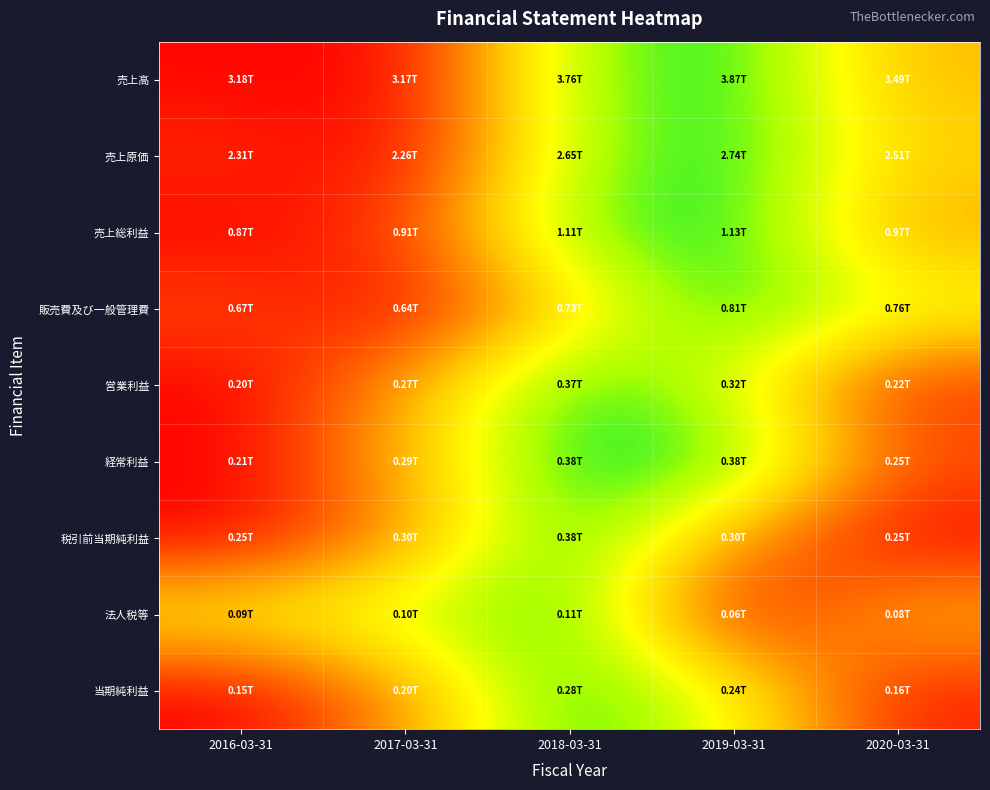

Reading right to left, extract all data points from this chart.

売上高: 2020-03-31=0.5	2019-03-31=1.0	2018-03-31=0.8	2017-03-31=0.0	2016-03-31=0.0
売上原価: 2020-03-31=0.5	2019-03-31=1.0	2018-03-31=0.8	2017-03-31=0.0	2016-03-31=0.1
売上総利益: 2020-03-31=0.4	2019-03-31=1.0	2018-03-31=0.9	2017-03-31=0.2	2016-03-31=0.0
販売費及び一般管理費: 2020-03-31=0.7	2019-03-31=1.0	2018-03-31=0.5	2017-03-31=0.0	2016-03-31=0.2
営業利益: 2020-03-31=0.1	2019-03-31=0.7	2018-03-31=1.0	2017-03-31=0.4	2016-03-31=0.0
経常利益: 2020-03-31=0.2	2019-03-31=1.0	2018-03-31=1.0	2017-03-31=0.4	2016-03-31=0.0
税引前当期純利益: 2020-03-31=0.0	2019-03-31=0.4	2018-03-31=1.0	2017-03-31=0.4	2016-03-31=0.0
法人税等: 2020-03-31=0.5	2019-03-31=0.0	2018-03-31=1.0	2017-03-31=0.8	2016-03-31=0.7
当期純利益: 2020-03-31=0.1	2019-03-31=0.7	2018-03-31=1.0	2017-03-31=0.4	2016-03-31=0.0